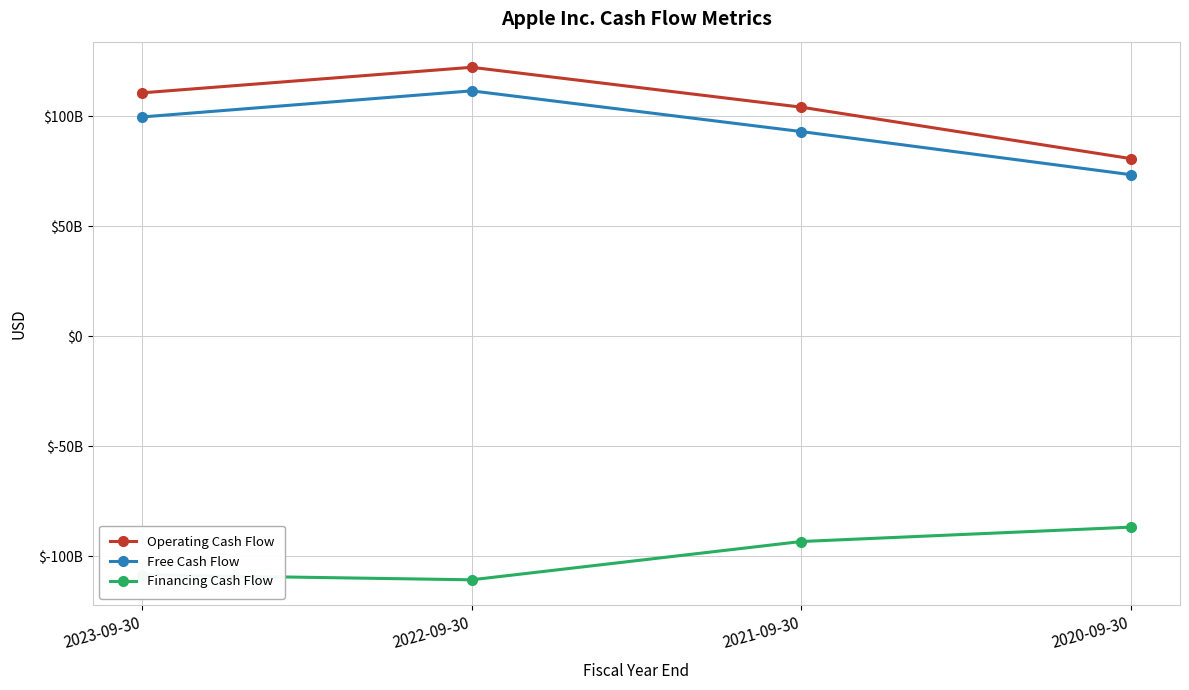

The Financing Cash Flow series shows -31339261316 at 2022-09-30. True or false?

False